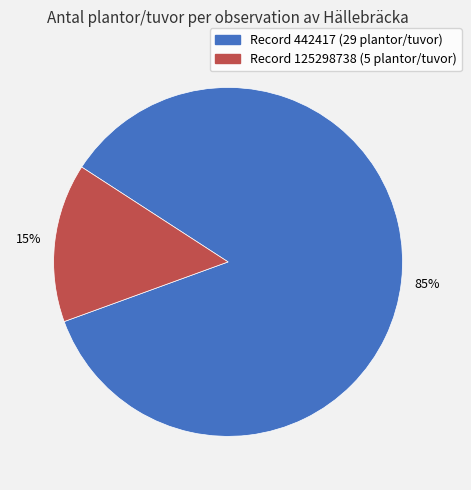

To the nearest percent, what portion does Record 125298738 (5 plantor/tuvor) represent?

15%